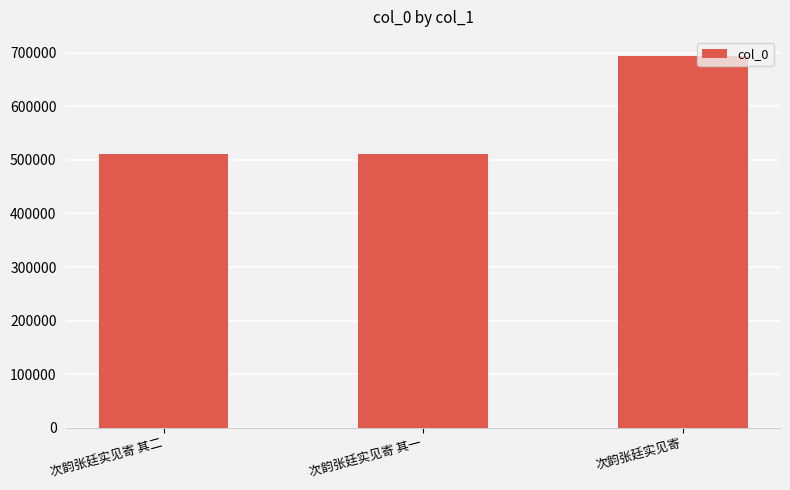

What is the change in value from 次韵张廷实见寄 其二 to 次韵张廷实见寄?

+183939